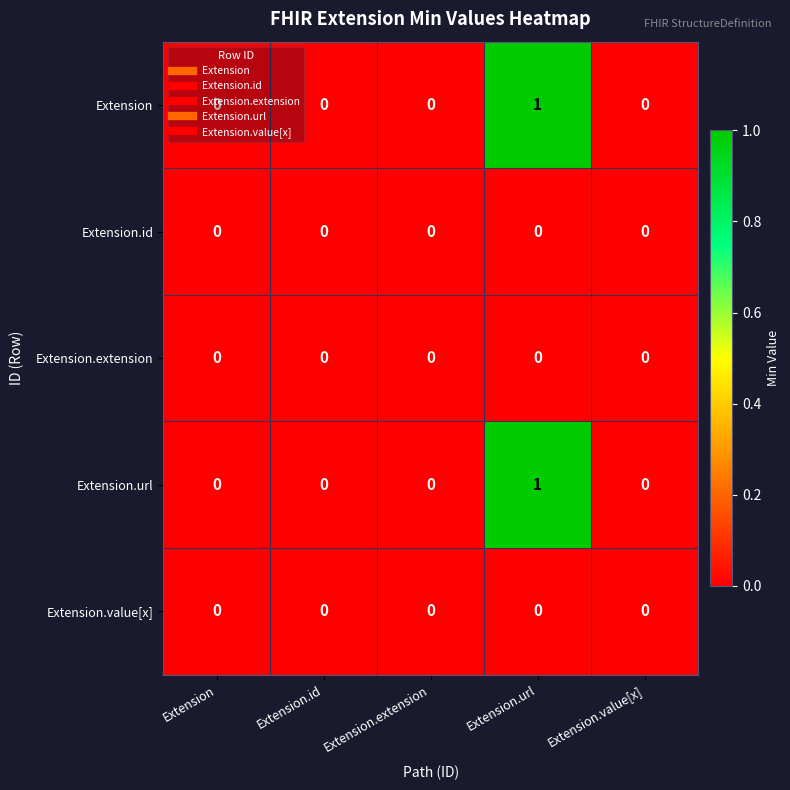

How many Extension values are between 0 and 1?

5